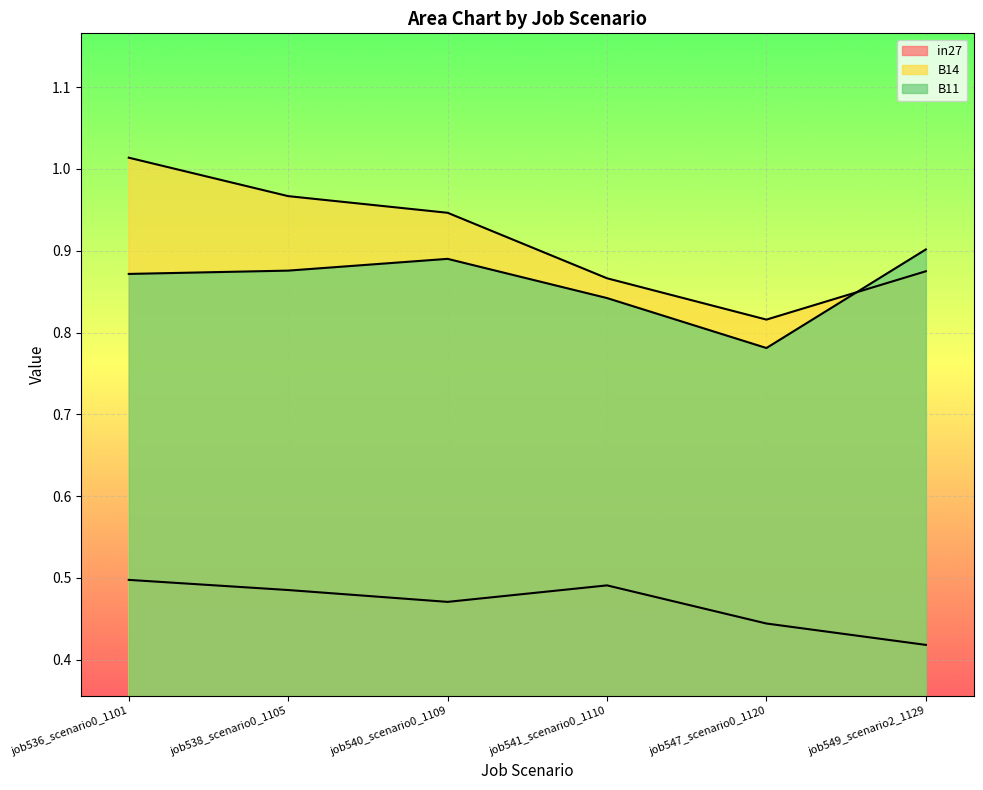

Which series changed the most between job538_scenario0_1105 and job541_scenario0_1110?

B14